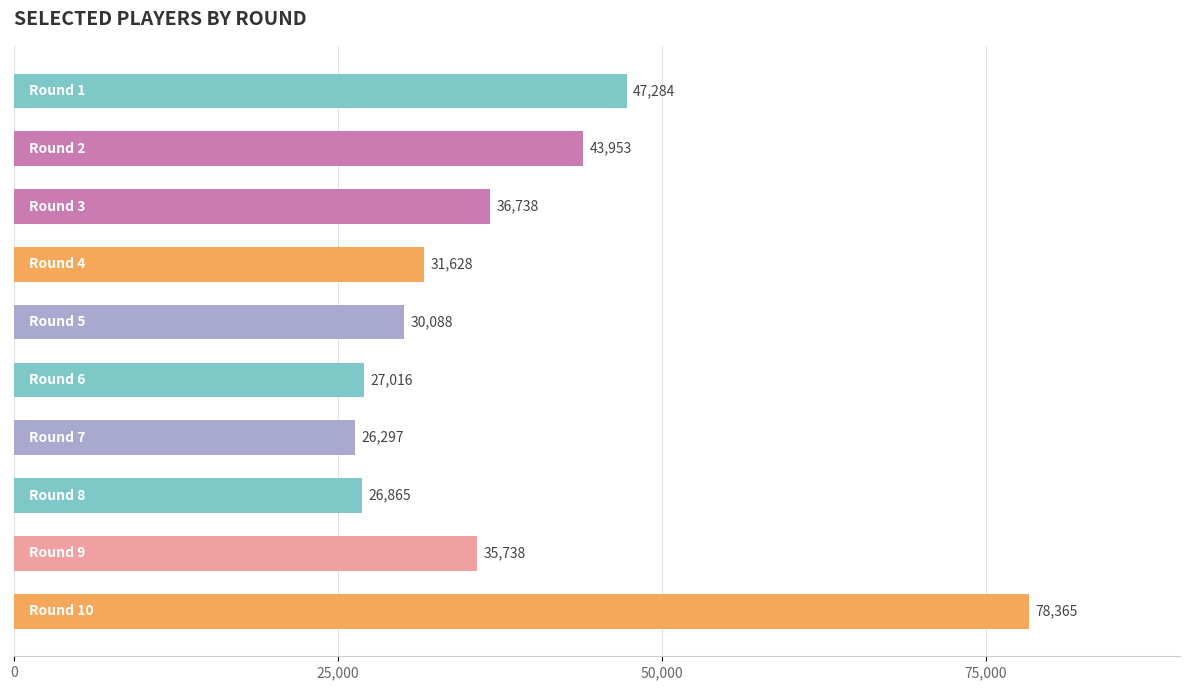

What is the average value?

38397